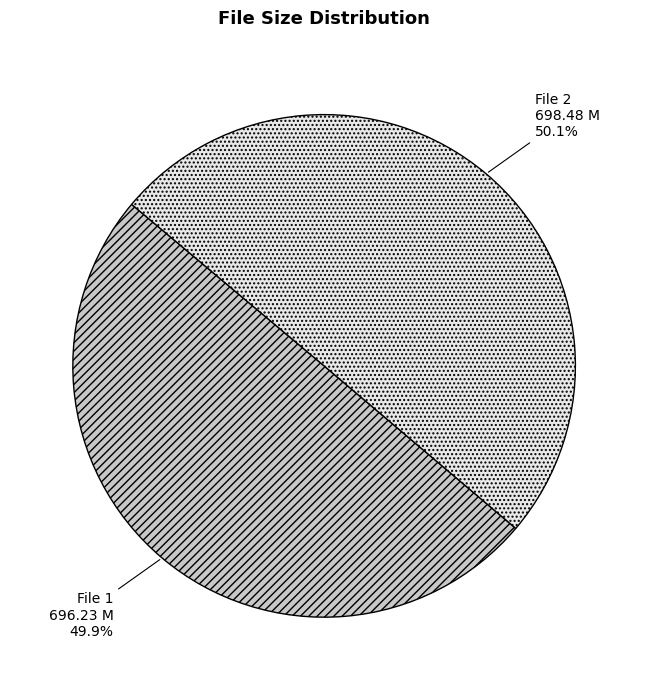

Is there any slice that represents more than half of the pie?

Yes